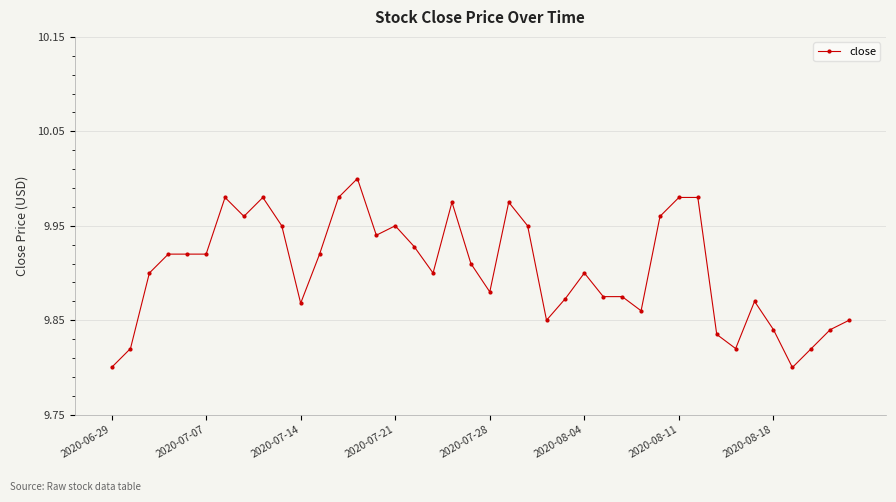

True or false: the data has more than 1 interior local peaks.

True